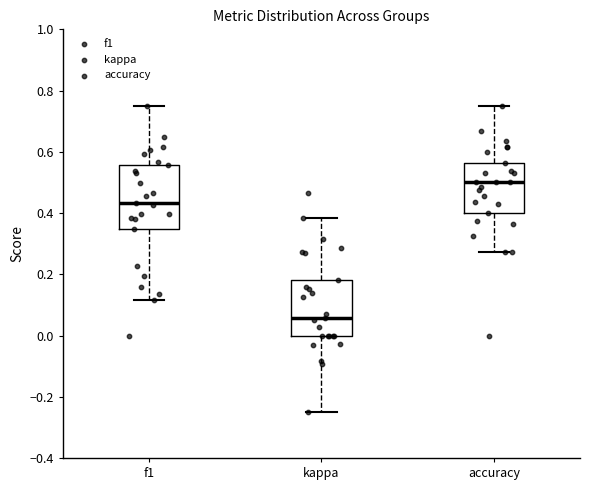

Reading left to right, transcribe this box plot: for each box, give where its median line is, the range the box spans, and where its two whiskers end, as read against the y-axis. The values are not printed on the chart, so give them approximately, as read against the axis.

f1: median 0.44, box 0.34 to 0.56, whiskers 0.12 to 0.76
kappa: median 0.06, box 0.00 to 0.18, whiskers -0.24 to 0.38
accuracy: median 0.50, box 0.40 to 0.56, whiskers 0.28 to 0.76